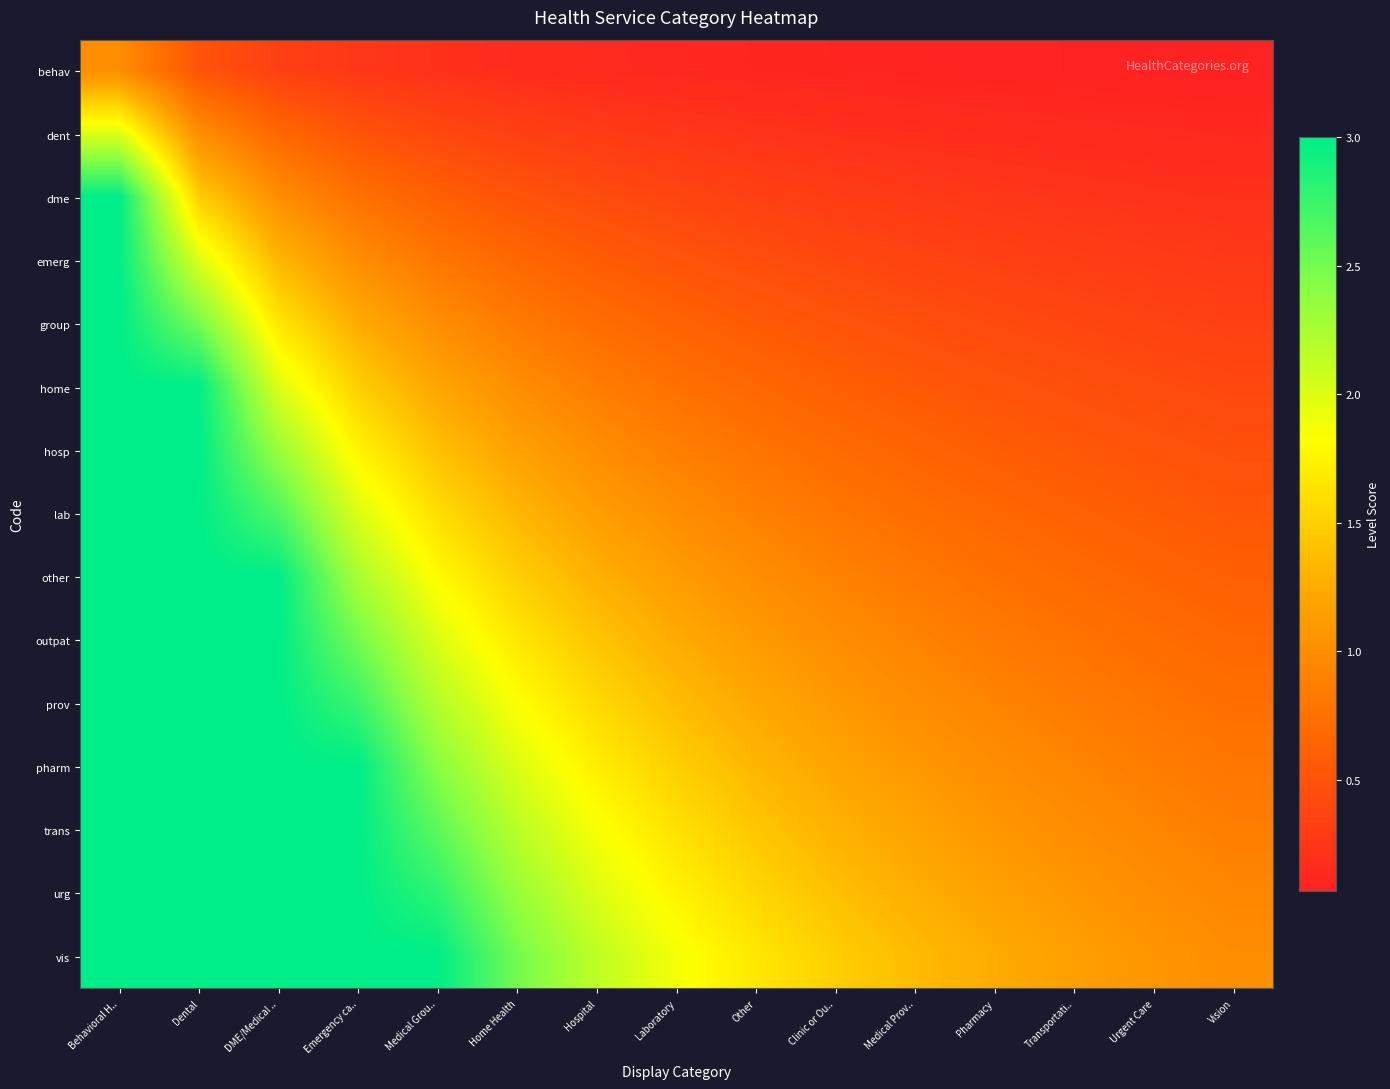

What is the maximum value shown in the chart?

3.0